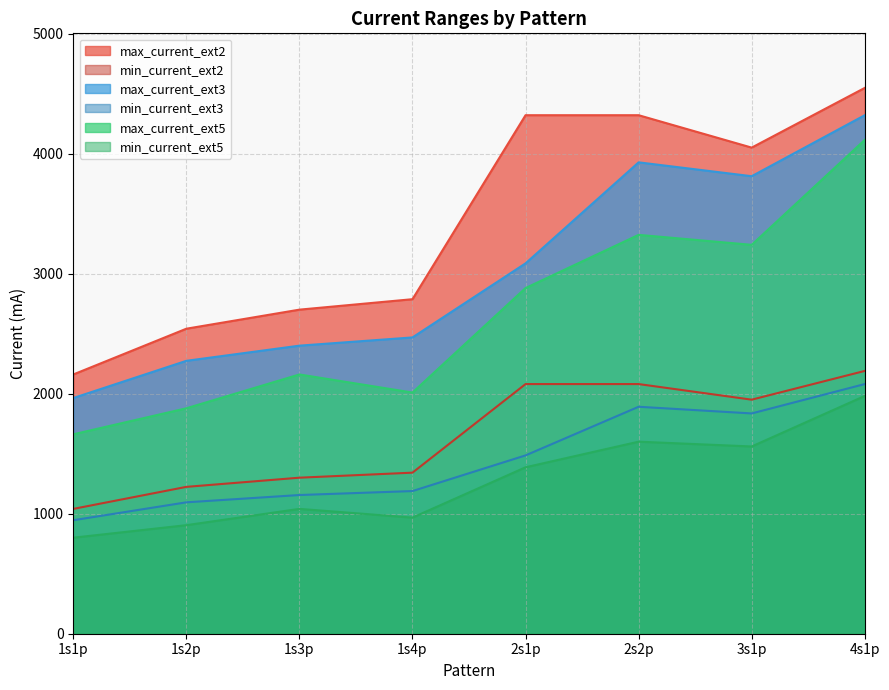

At how many categories does at least one series exceed 835?

8